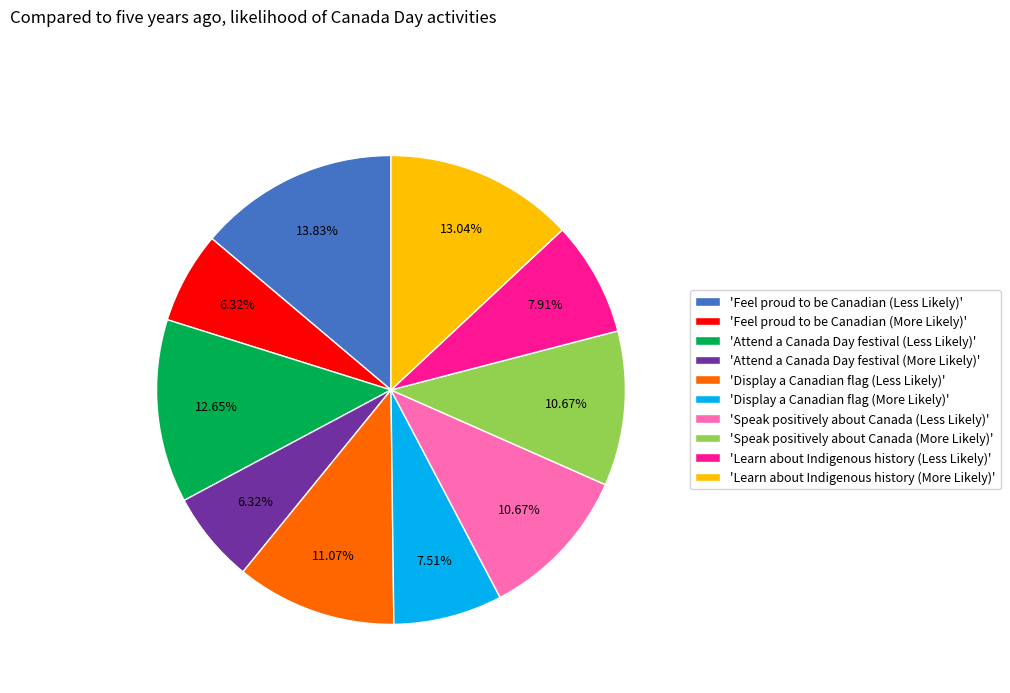

Is there a majority slice in this chart?

No